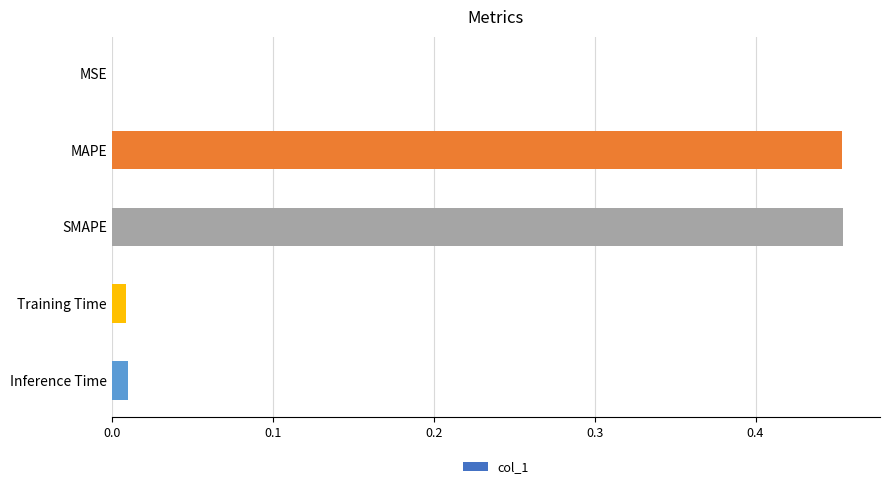

Does the chart contain stacked bars?

No